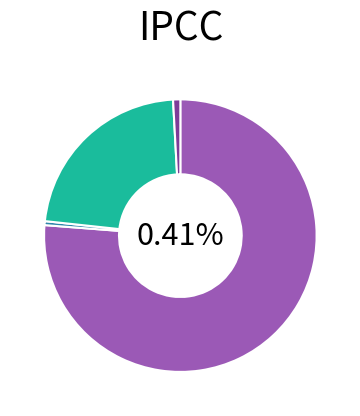

Rank the categories by value from highest to lowest.

count, countDied, countCurrent, countDistinctHospno, countCurrentSuspected